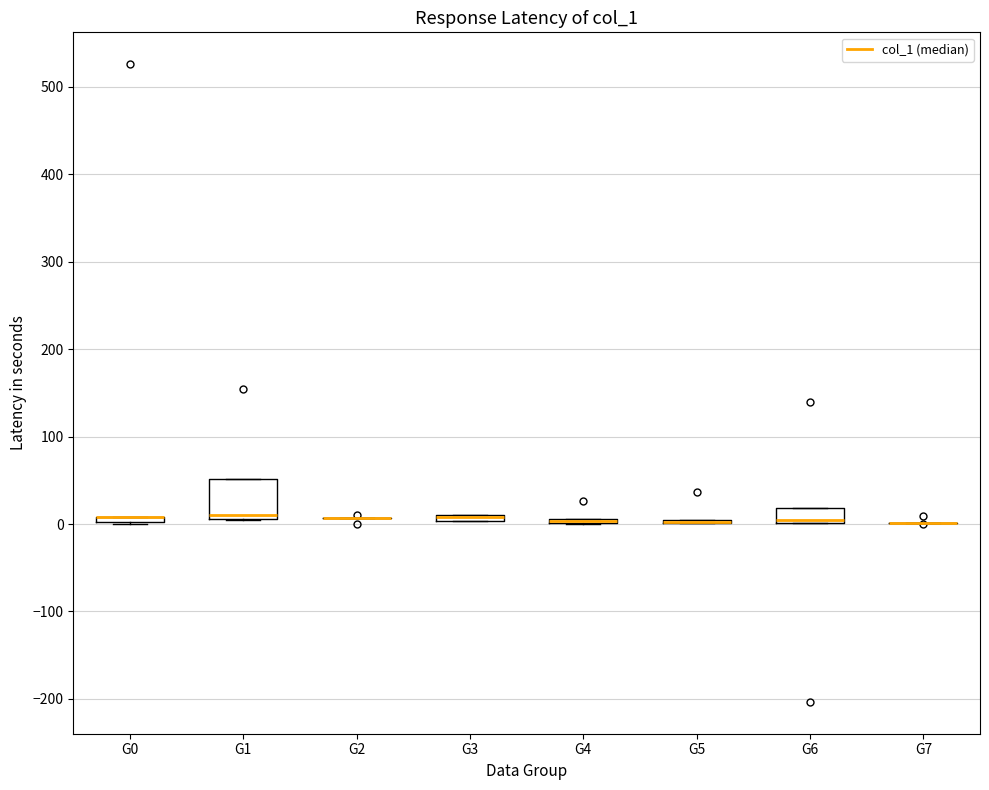

Comparing the boxes themselves (not the whiskers), which one is the tallest?

G1